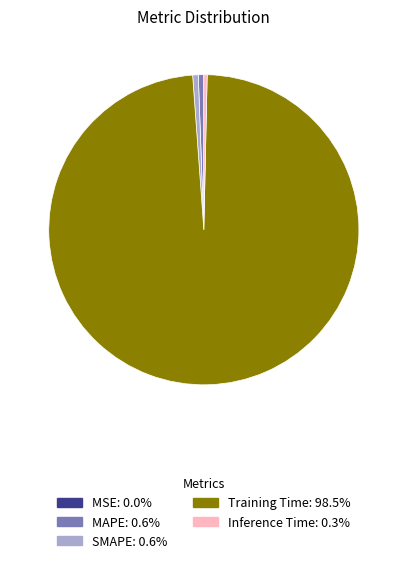

Combined, do Training Time and Inference Time account for over 50%?

Yes